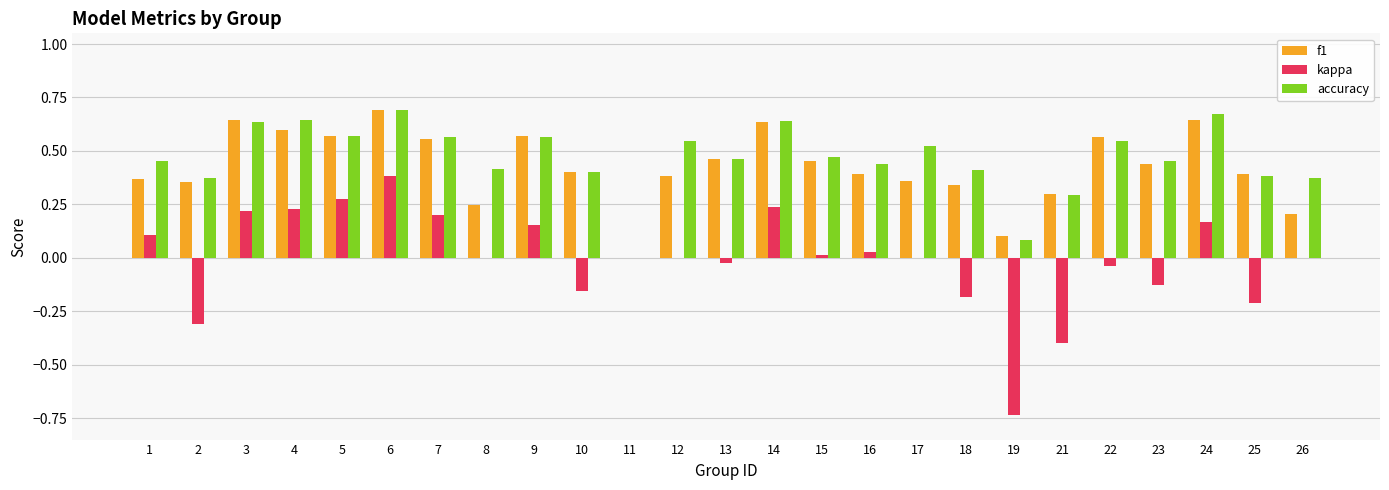

Is it true that f1 equals 0.4 at 25?

True